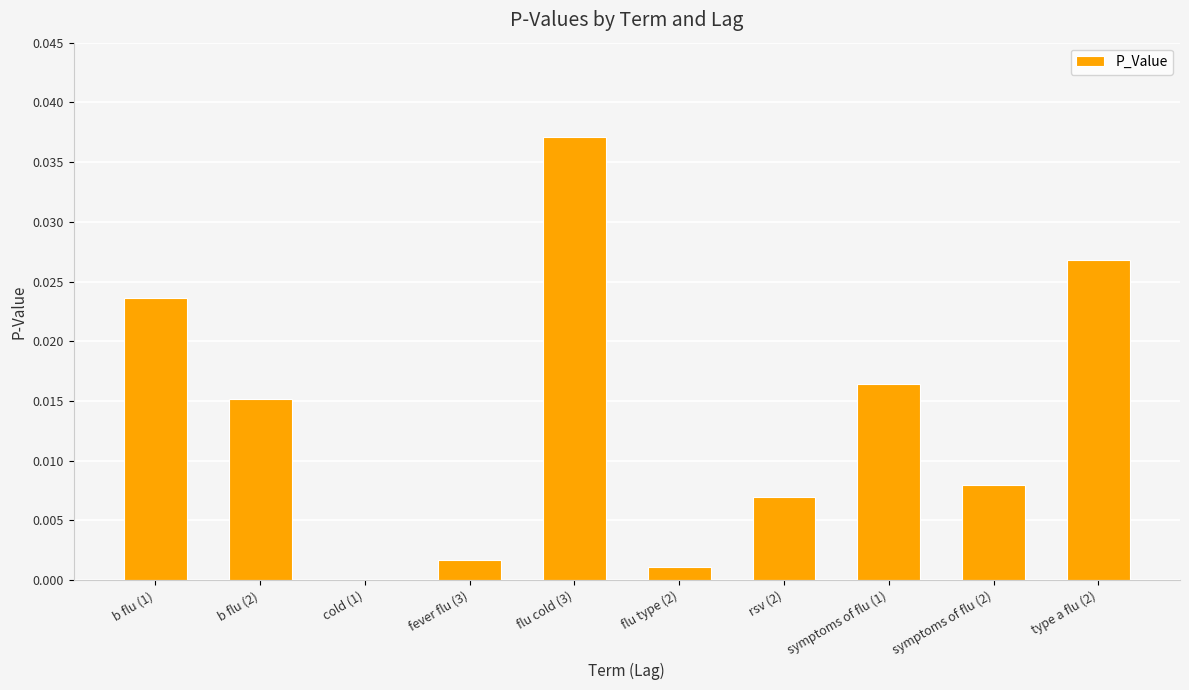

Between flu cold (3) and flu type (2), which is larger?

flu cold (3)